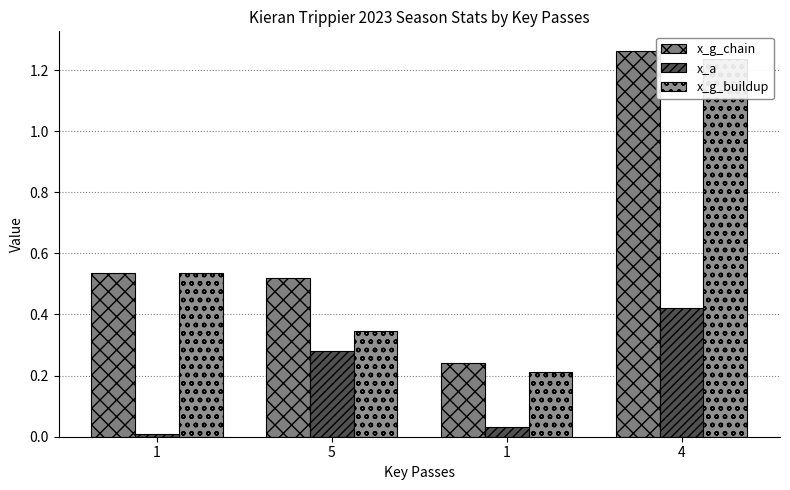

True or false: x_a has a value of 0.0 at 1.

False